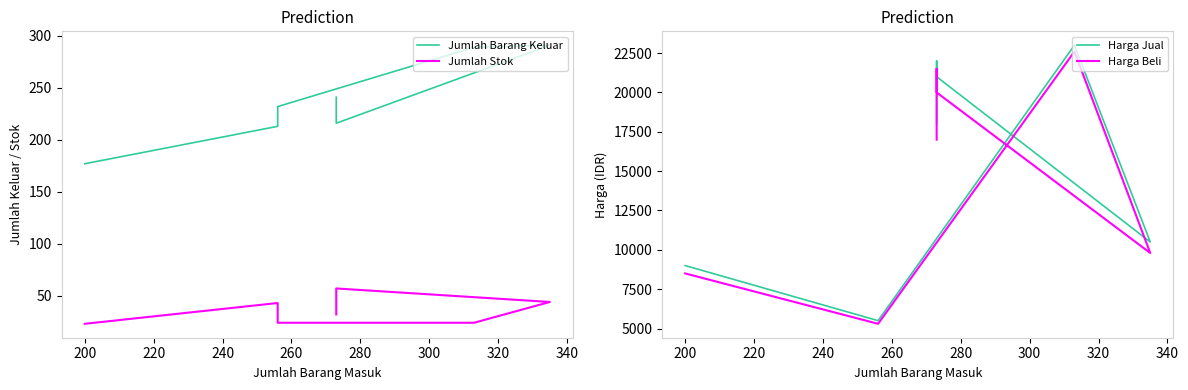

Does the chart display data point markers on the line(s)?

No